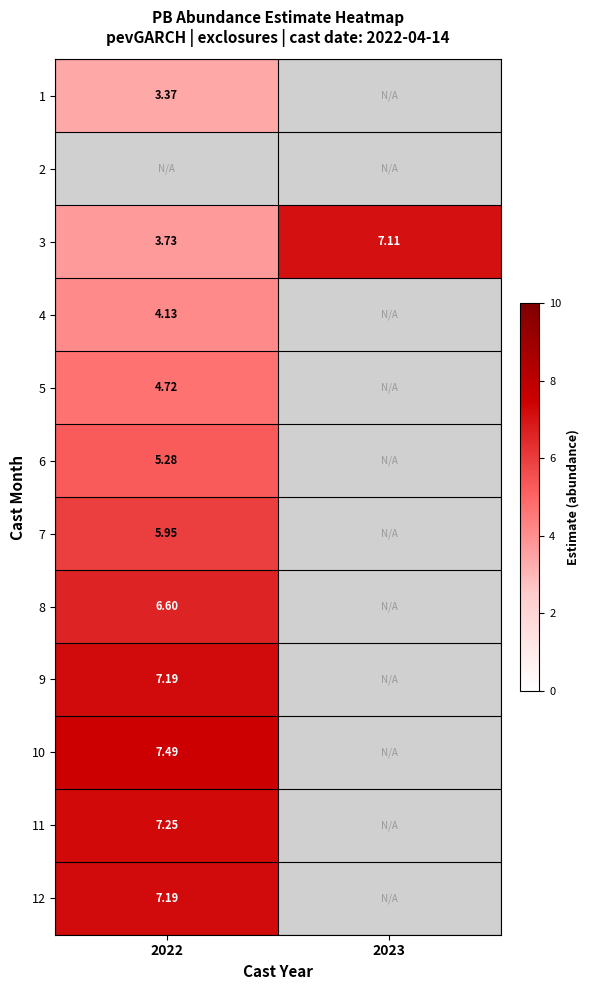

Is the value of 8 at 2022 greater than the value of 6 at 2022?

Yes